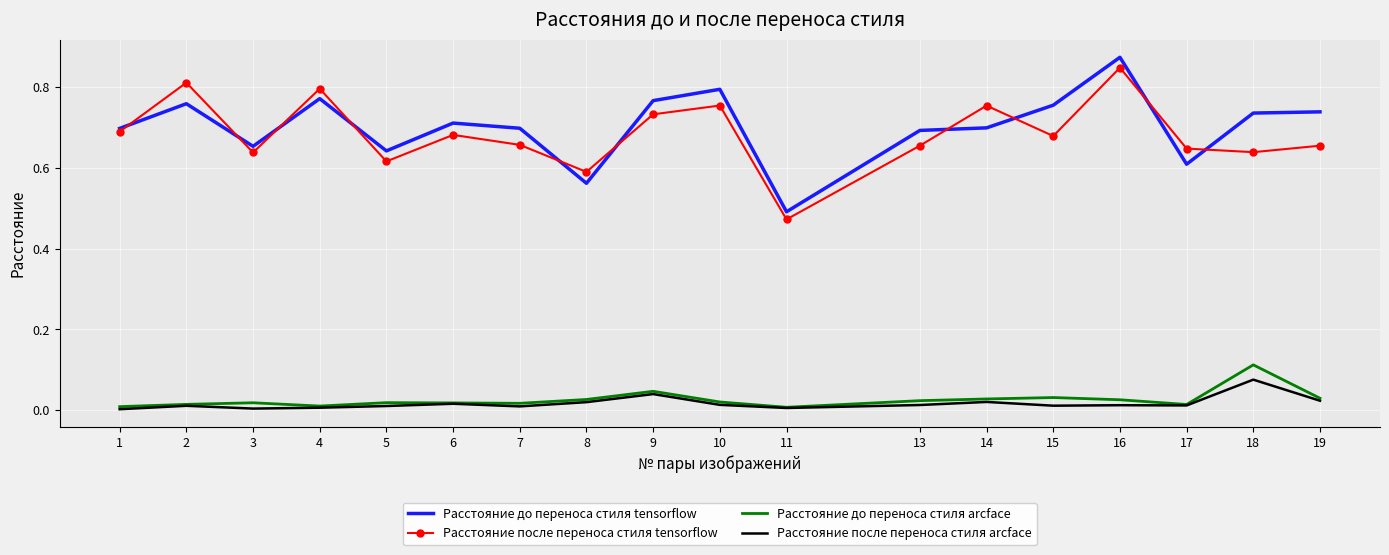

Is the value of Расстояние после переноса стиля tensorflow at 13 greater than the value of Расстояние после переноса стиля arcface at 3?

Yes